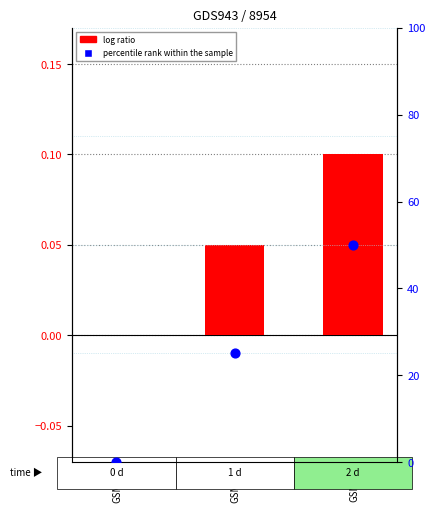

What is the total value across all series at GSM_r1?

25.1